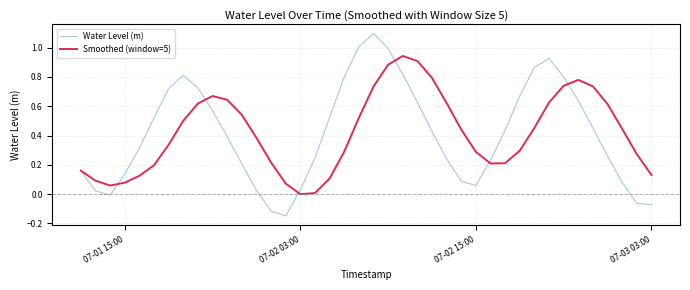

Which series has the widest spread of values?

Water Level (m)